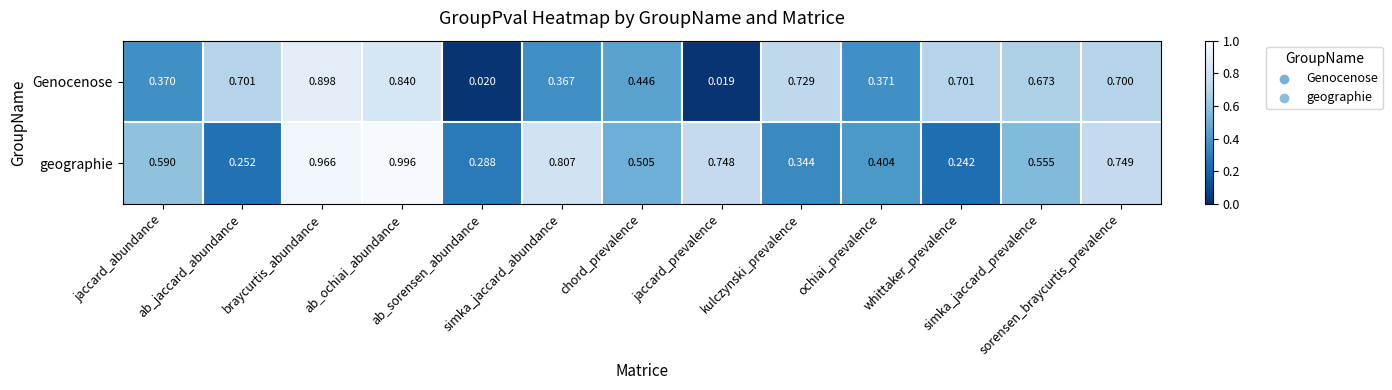

Rank the series by their average value, from lowest to highest.

Genocenose, geographie